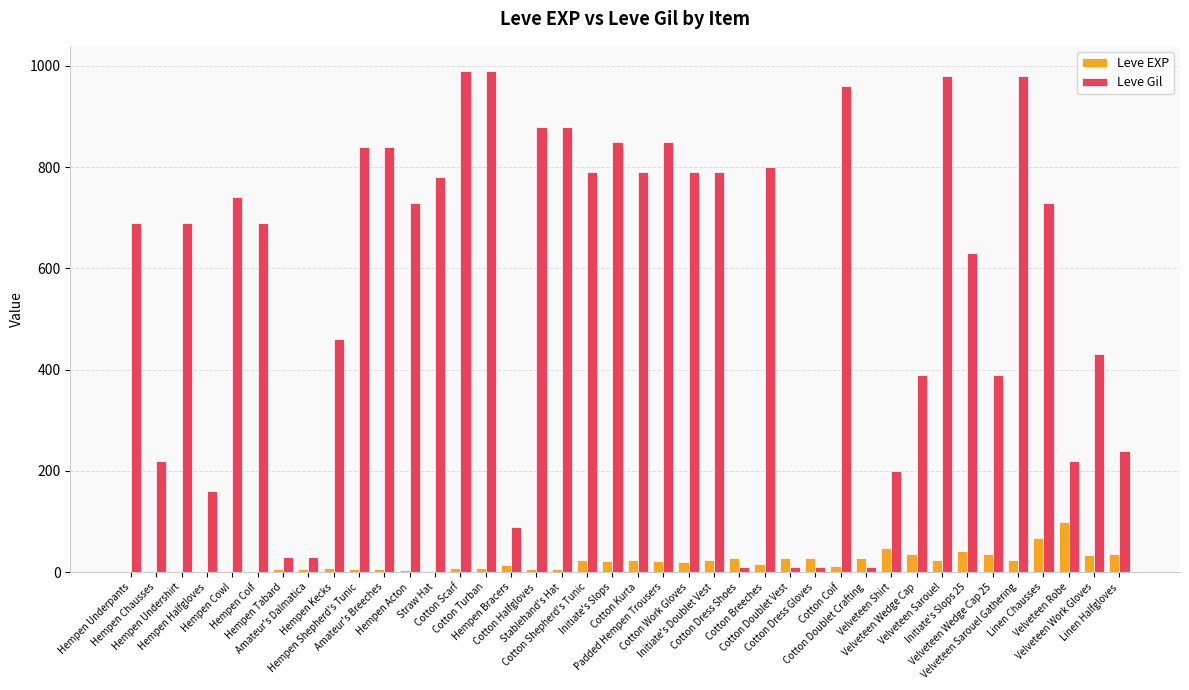

Which category has the highest value in the Leve EXP series?

Velveteen Robe